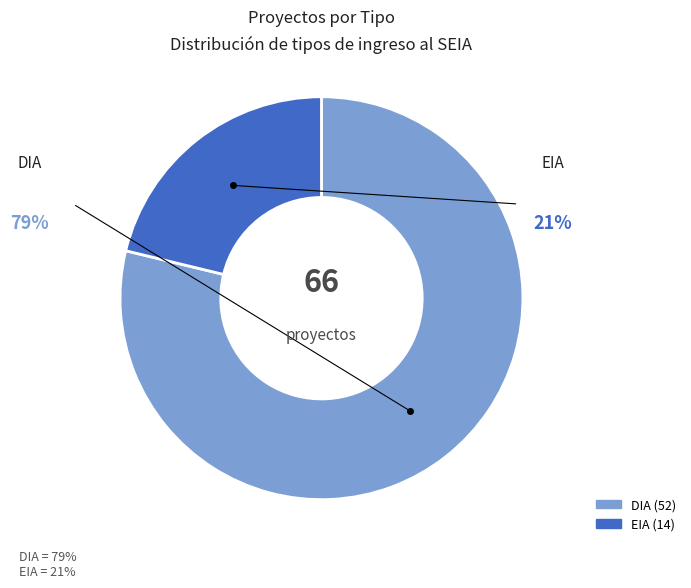

Is the sum of EIA and DIA greater than half?

Yes